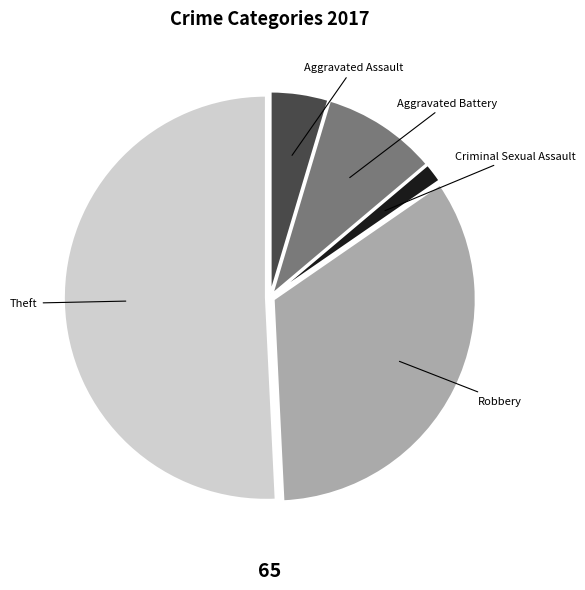

Count the number of slices in the pie.

5